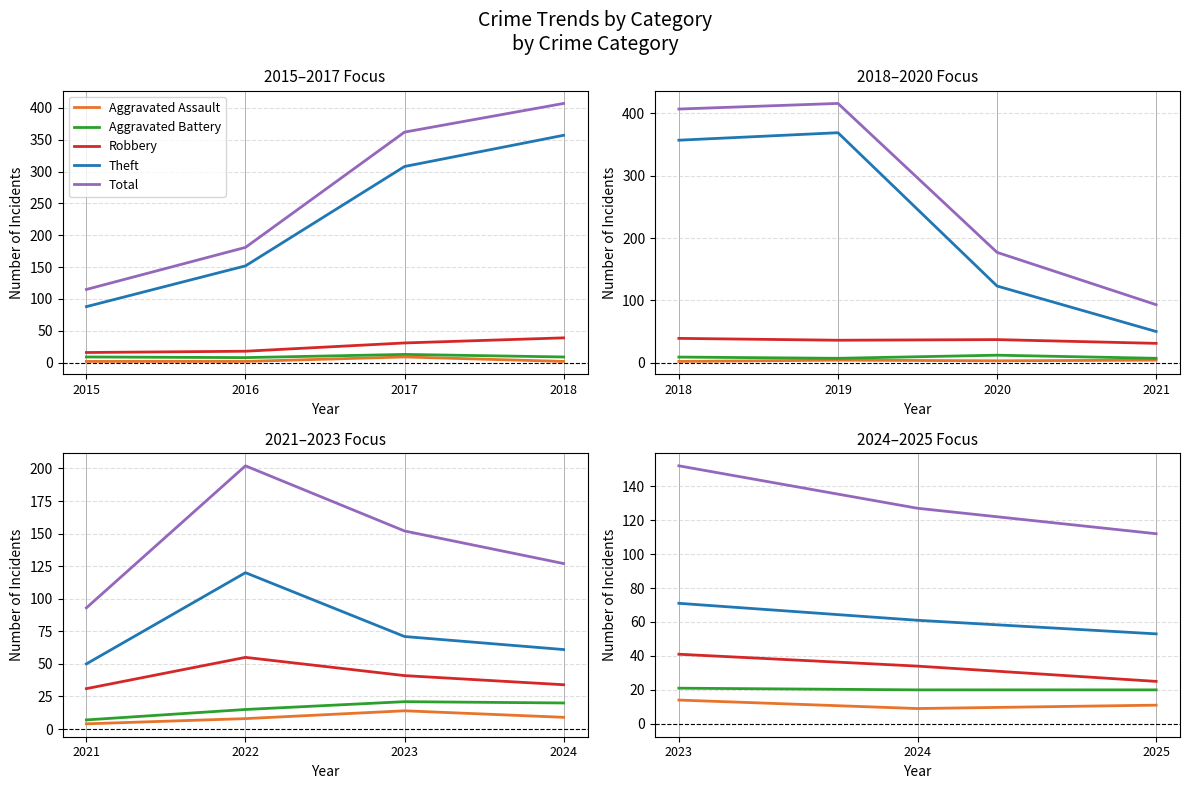

What is the value of the Theft point at the 2nd from the left?

61